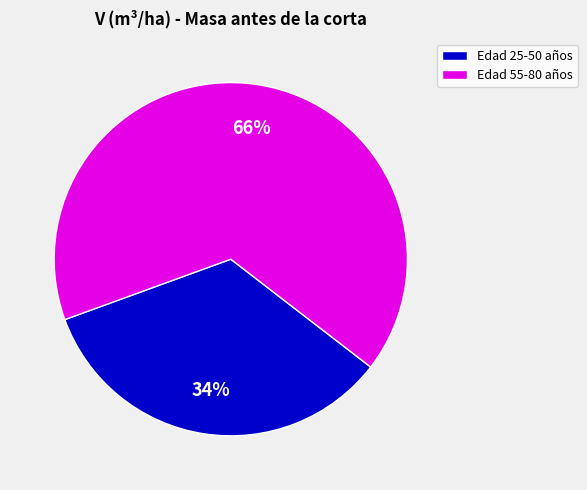

Combined, do Edad 55-80 años and Edad 25-50 años account for over 50%?

Yes